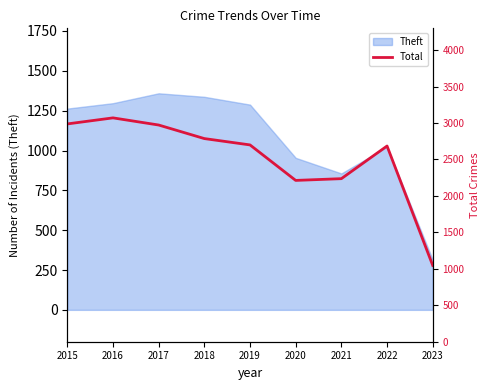

What is the maximum value shown in the chart?

3071